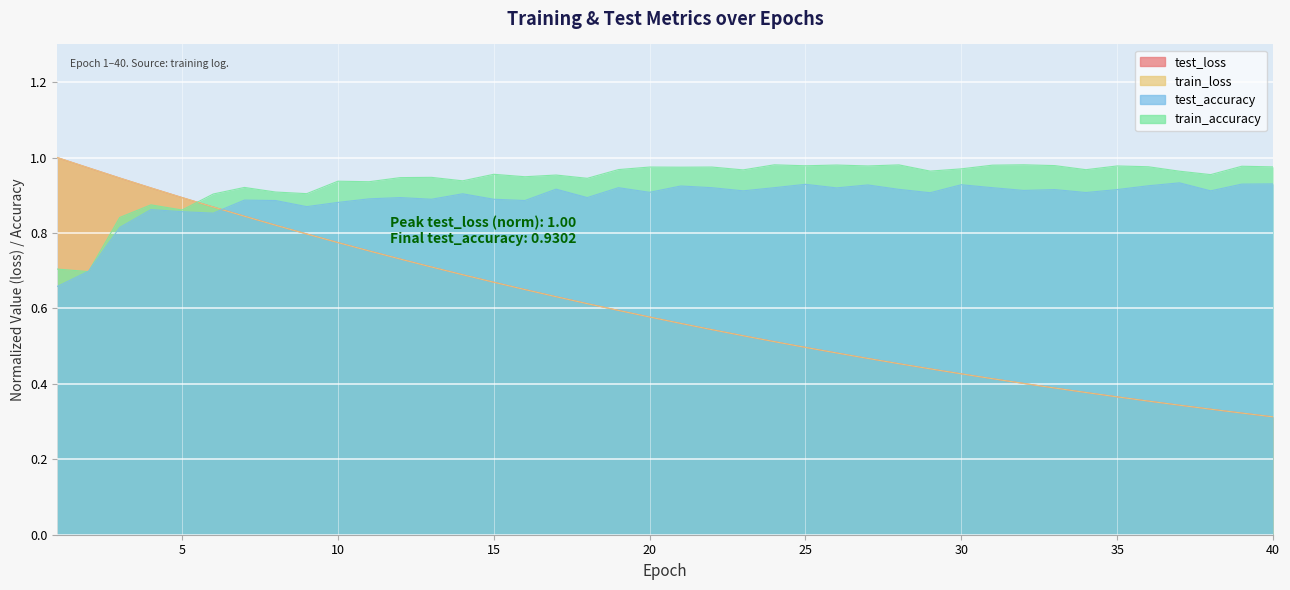

Is the value of train_accuracy at 29 greater than the value of test_accuracy at 25?

Yes